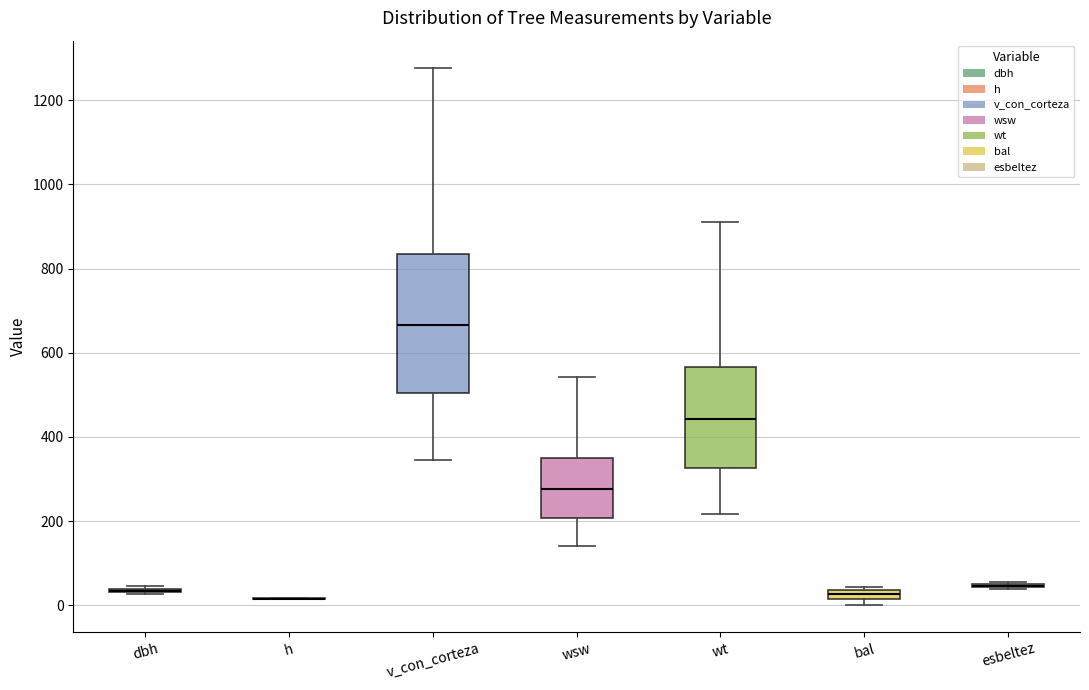

Which box is the tallest, from its lower edge to its upper edge?

v_con_corteza